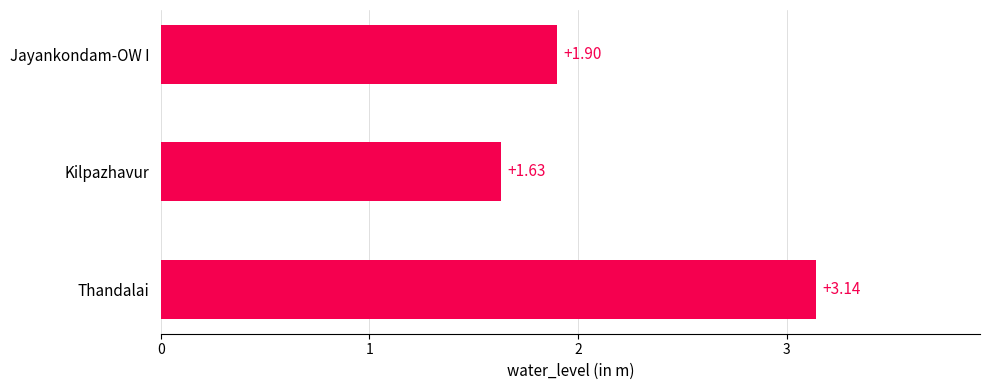

List the labels in order of value, largest first.

Thandalai, Jayankondam-OW I, Kilpazhavur